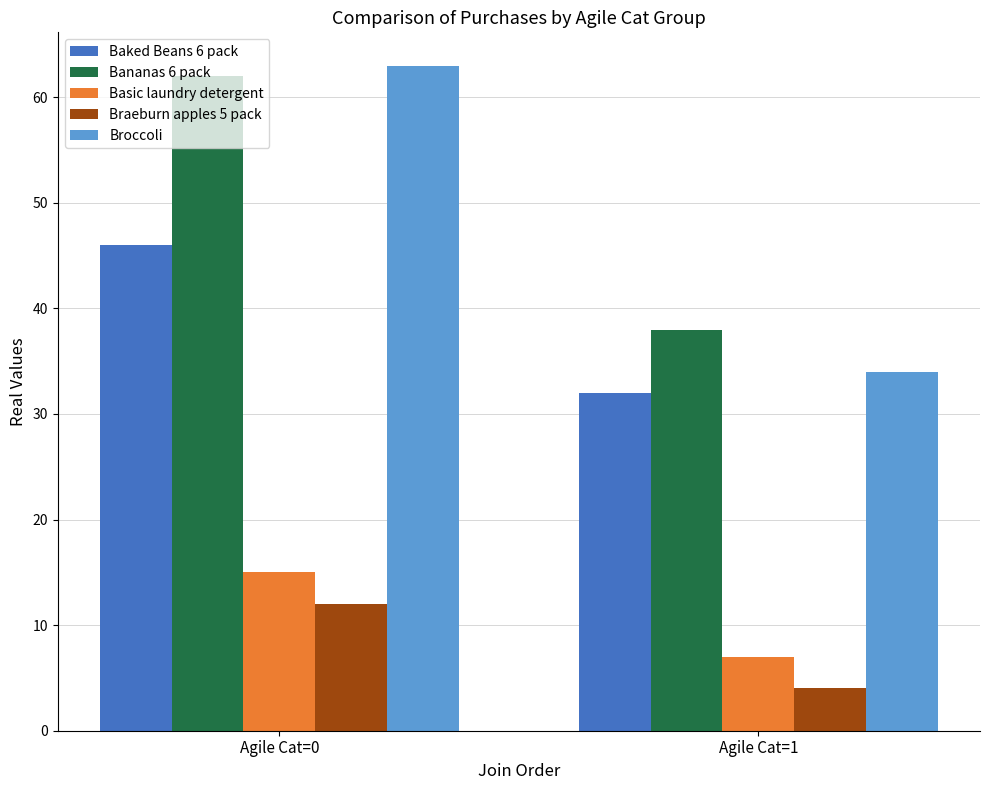

At which category does the chart reach its peak across all series?

Agile Cat=0